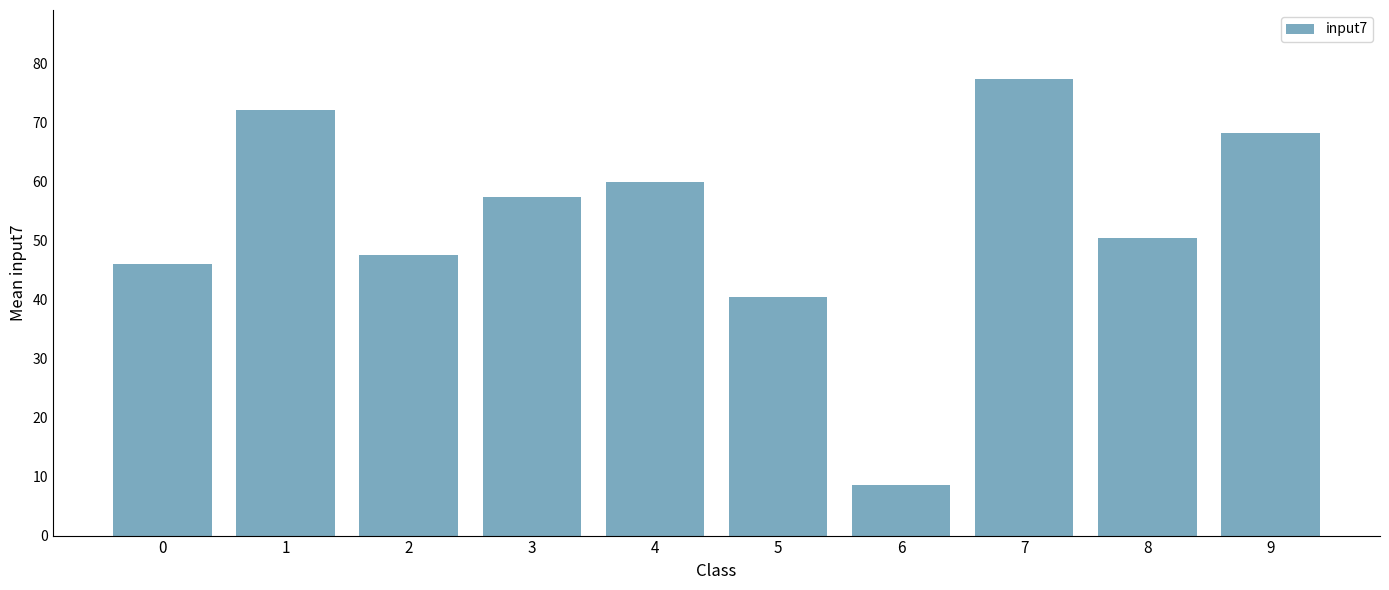

Which category has the lowest value across all series?

6